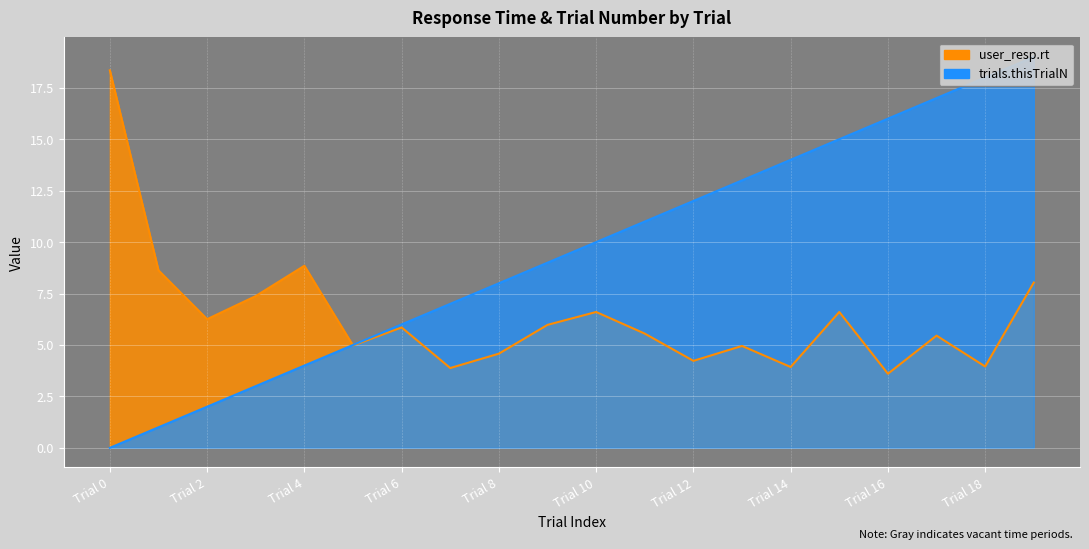

What is the difference between the maximum and minimum values in the user_resp.rt series?

14.7